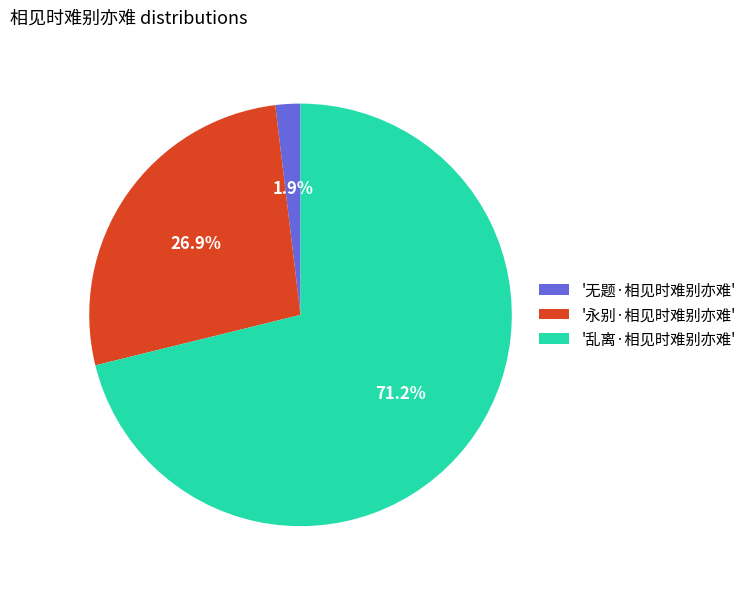

Rank the categories by value from lowest to highest.

'无题·相见时难别亦难', '永别·相见时难别亦难', '乱离·相见时难别亦难'